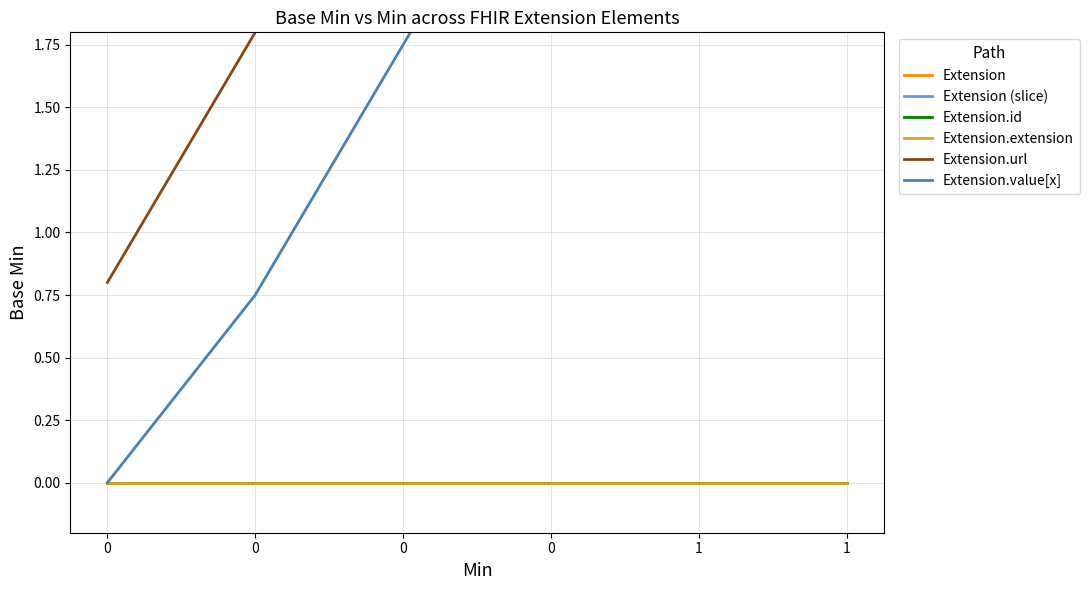

Which series changed the most between 0 and 1?

Extension.url